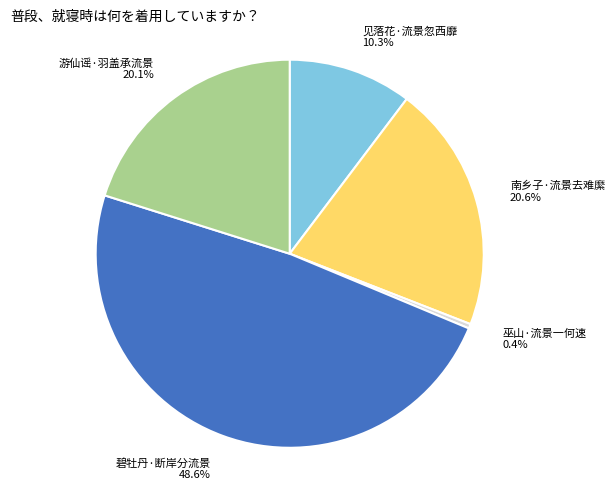

What is the smallest slice in the pie chart?

巫山·流景一何速